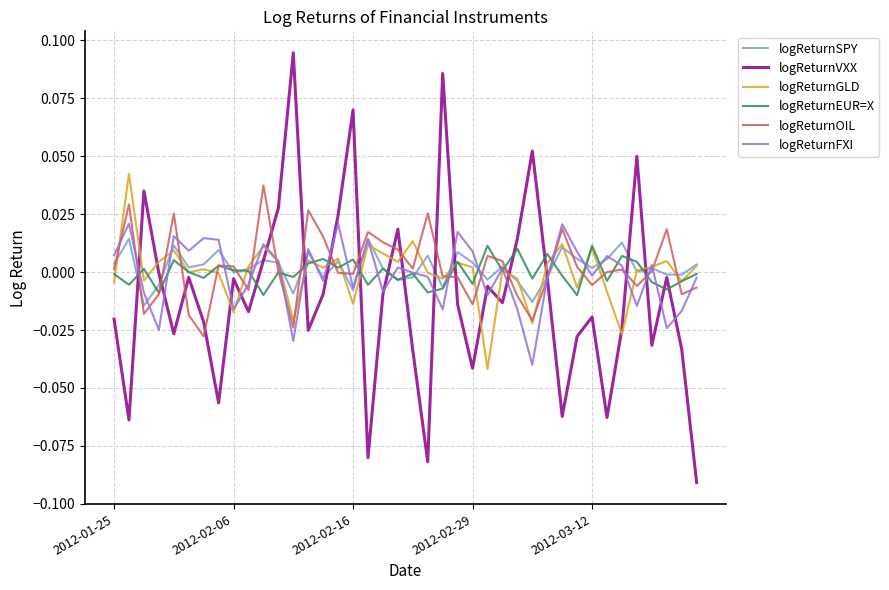

At how many categories does at least one series exceed 0?

39